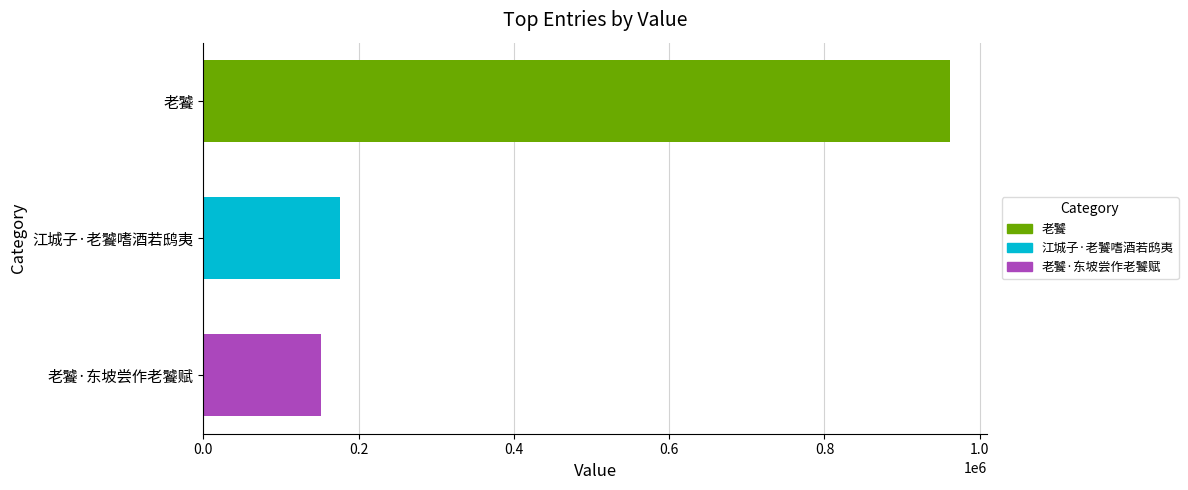

List the labels in order of value, smallest first.

老饕·东坡尝作老饕赋, 江城子·老饕嗜酒若鸱夷, 老饕